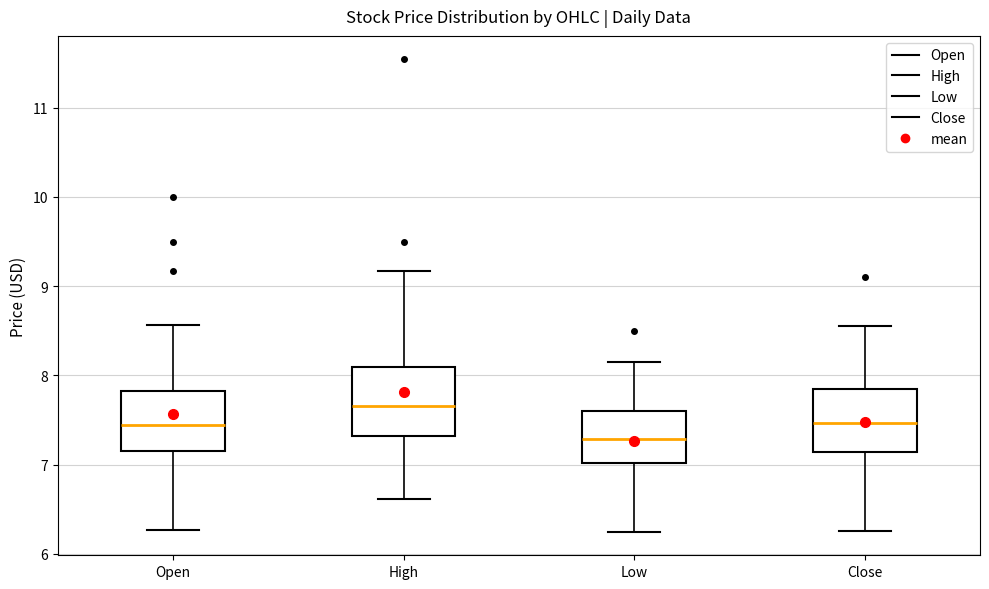

Reading left to right, read every box against the y-axis: the position of its median line, the range the box covers, and the ends of its whiskers. The values are not printed on the chart, so give them approximately, as read against the axis.

Open: median 7.4, box 7.2 to 7.8, whiskers 6.3 to 8.6
High: median 7.7, box 7.3 to 8.1, whiskers 6.6 to 9.2
Low: median 7.3, box 7.0 to 7.6, whiskers 6.3 to 8.2
Close: median 7.5, box 7.1 to 7.8, whiskers 6.3 to 8.6